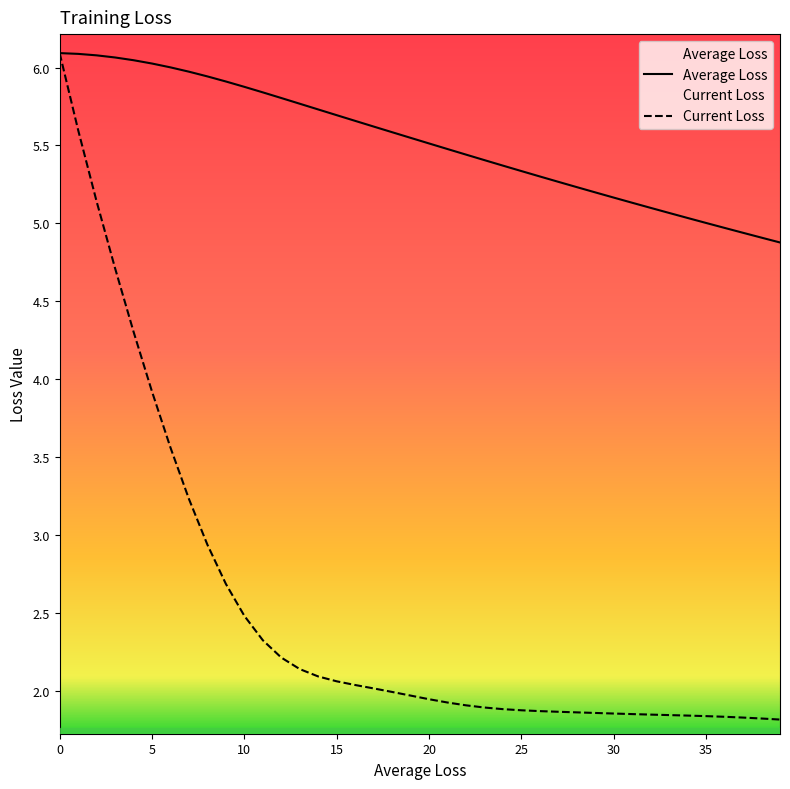

What is the sum of all Current Loss values?

100.8